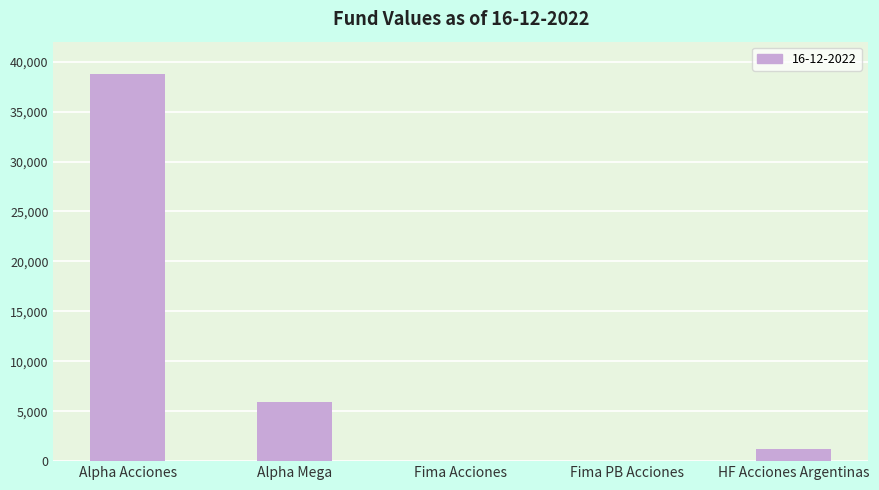

What is the sum of all values?

45979.5